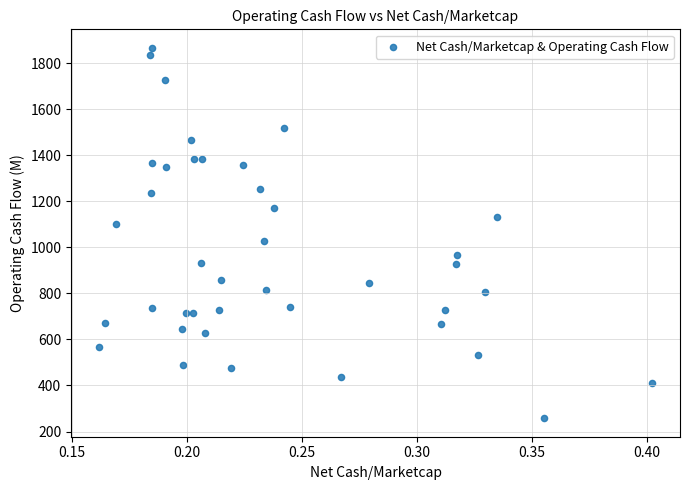

What is the range of Y values (max minus min)?

1608